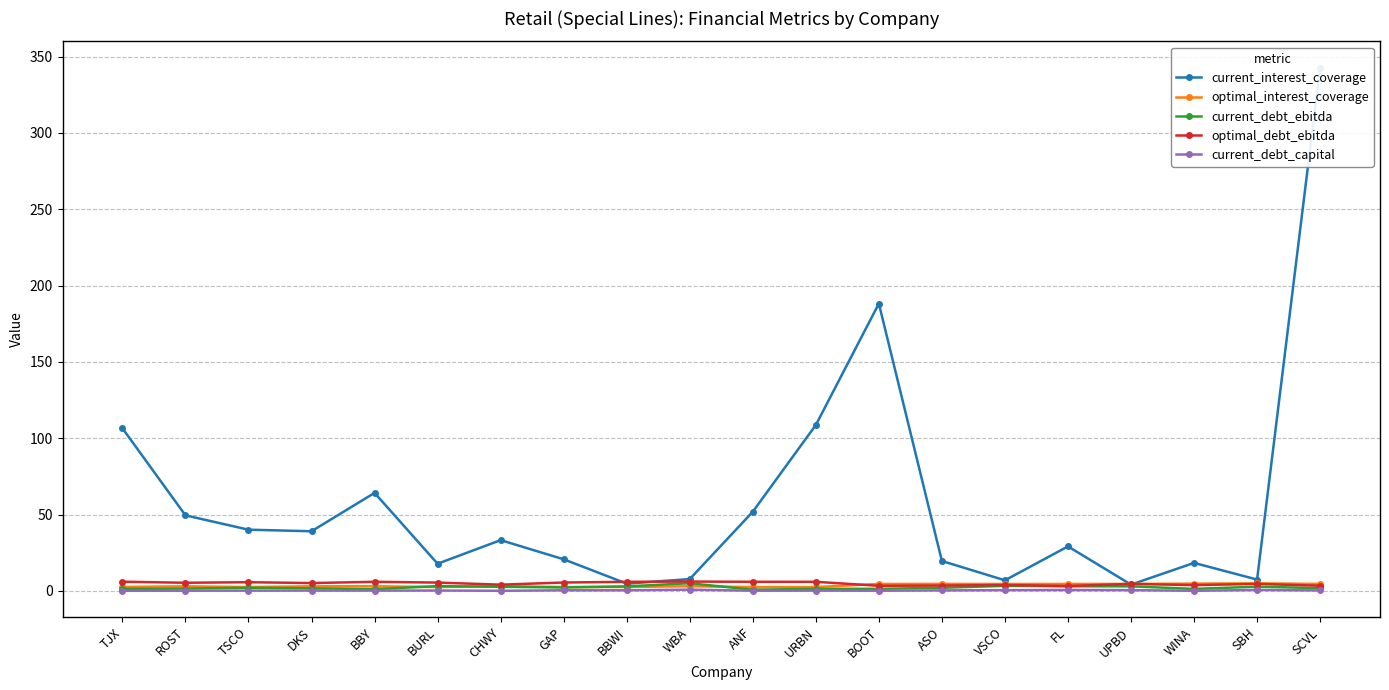

Is the value of optimal_debt_ebitda at DKS greater than the value of current_debt_ebitda at TJX?

Yes